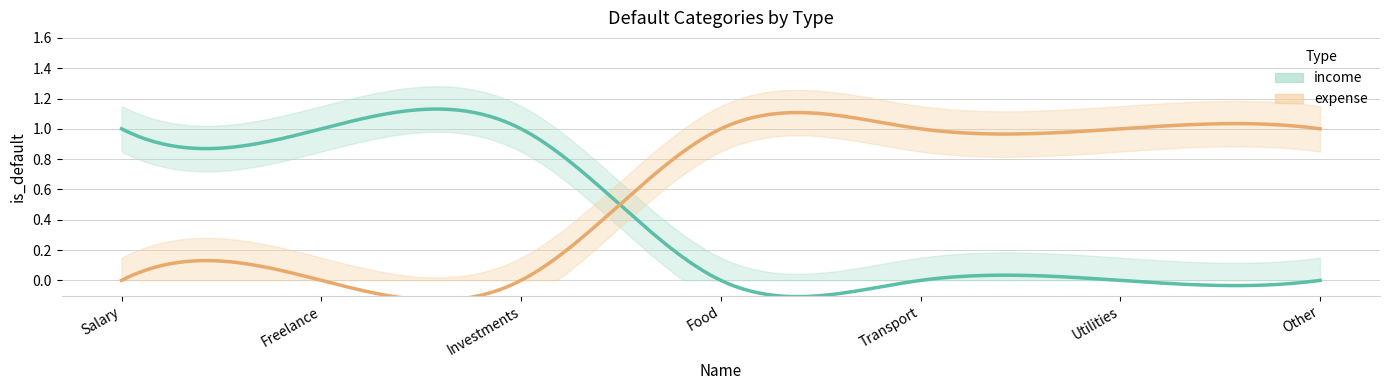

Read the expense value at Utilities.

1